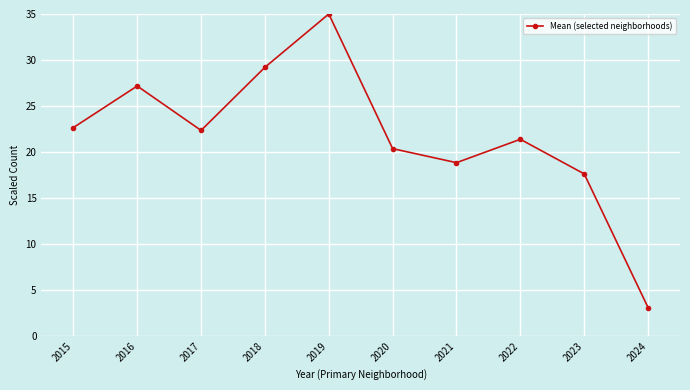

Where is the first local maximum?

2016